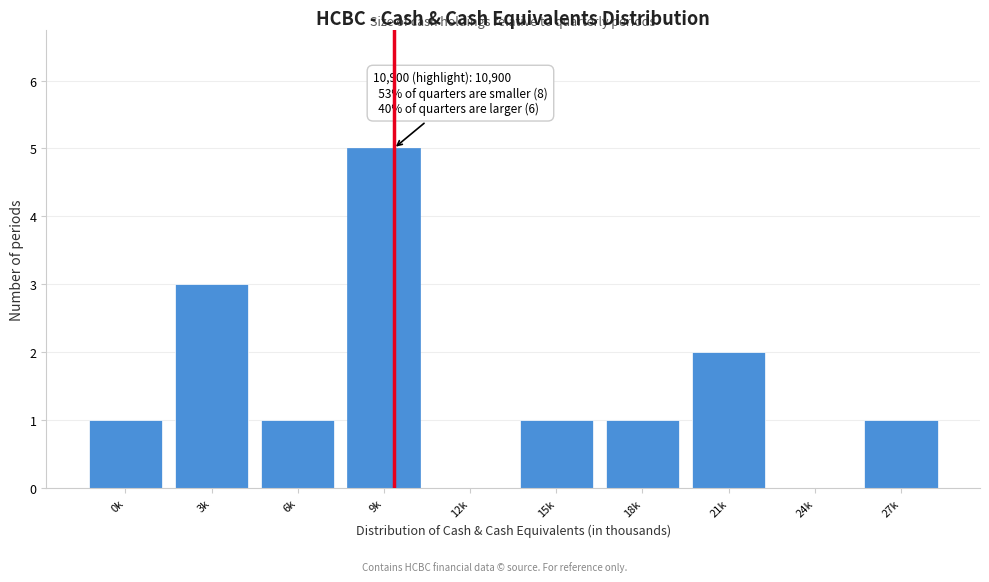

Reading right to left, list all the values displayed in this chart.

27k=1	24k=0	21k=2	18k=1	15k=1	12k=0	9k=5	6k=1	3k=3	0k=1